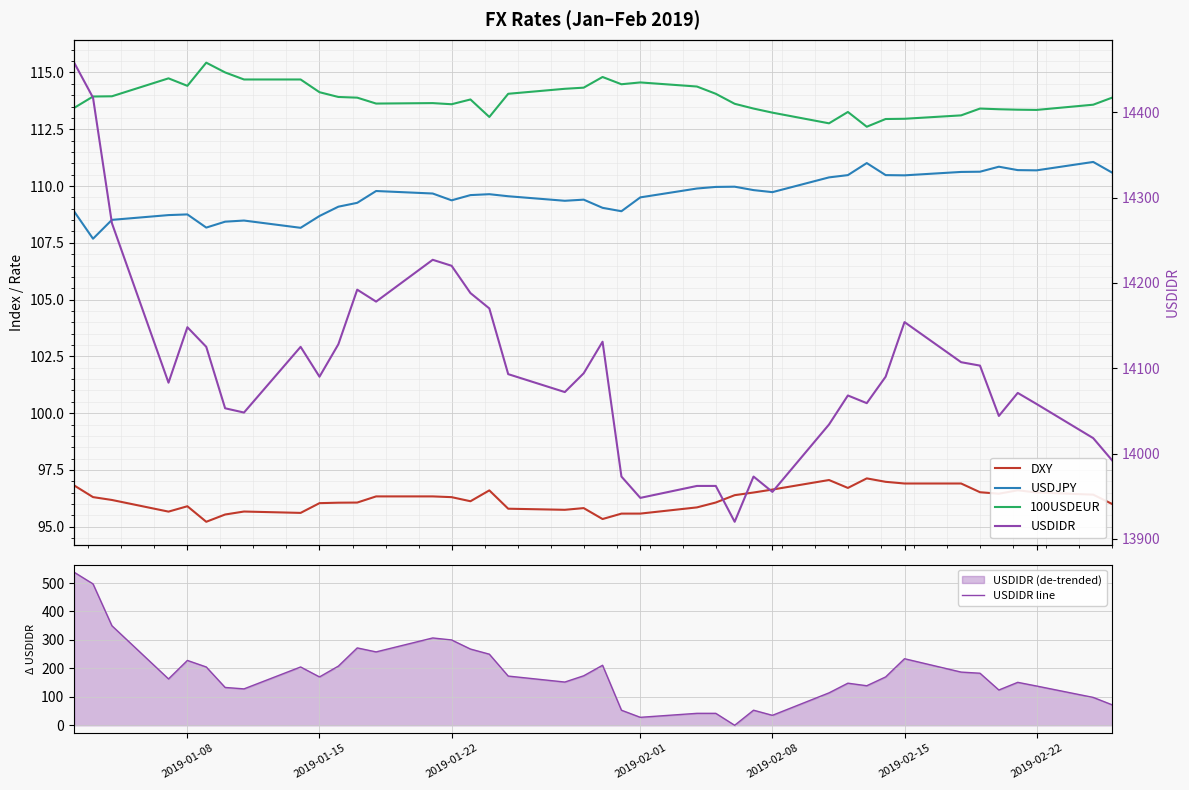

The value of USDIDR line at 2019-01-15 is 170. True or false?

True